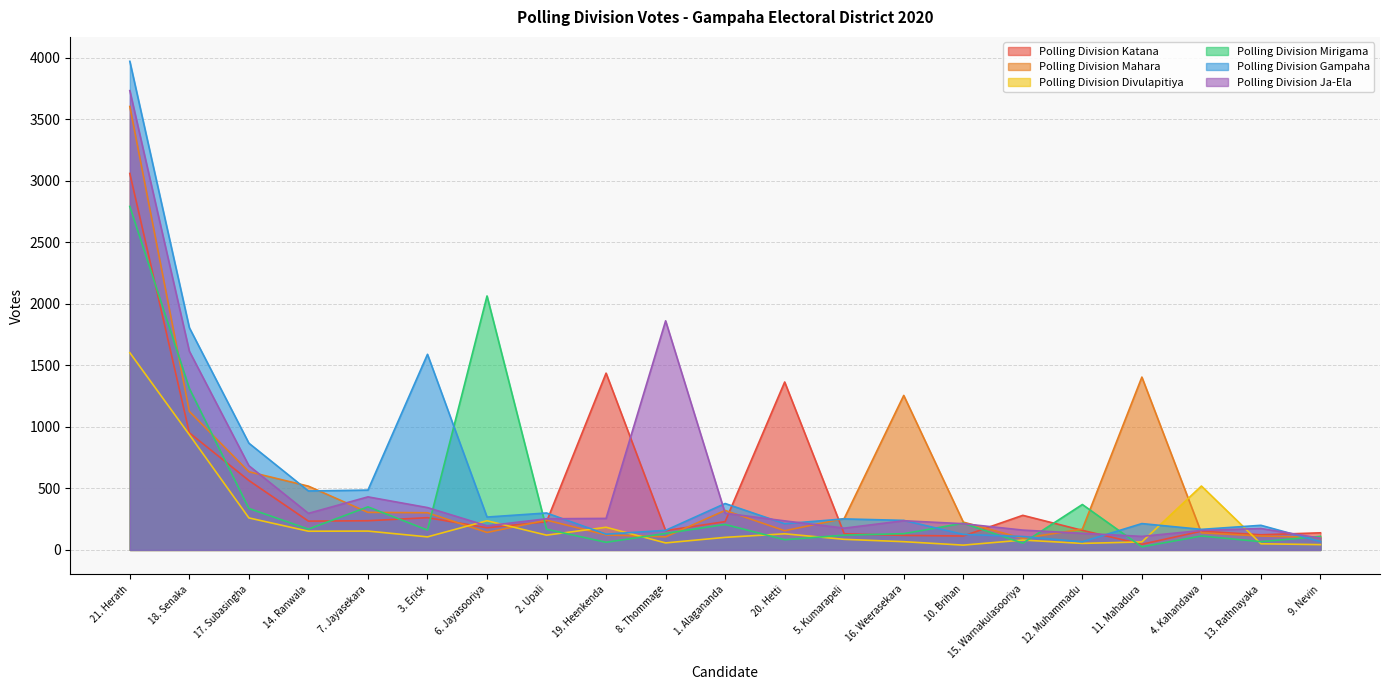

True or false: Polling Division Gampaha has a value of 143 at 20. Hetti.

False